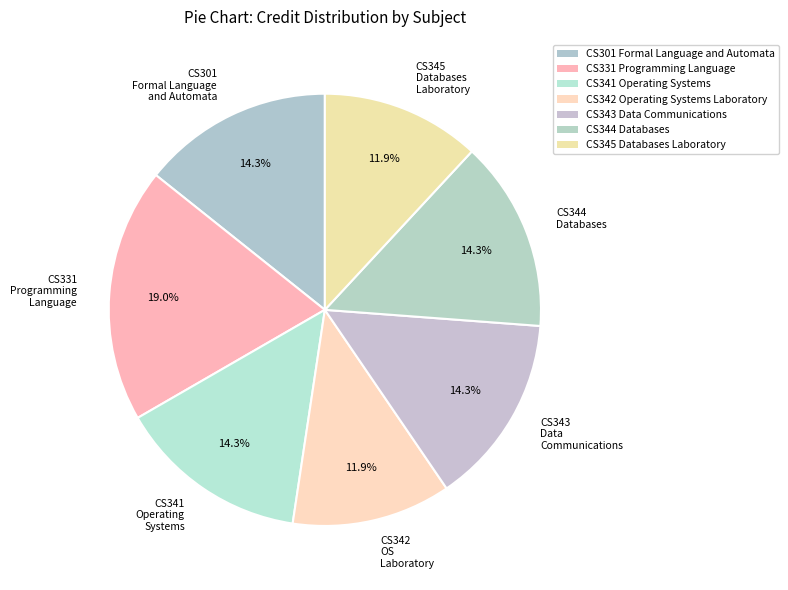

Which category has the biggest portion of the pie?

CS331 Programming Language